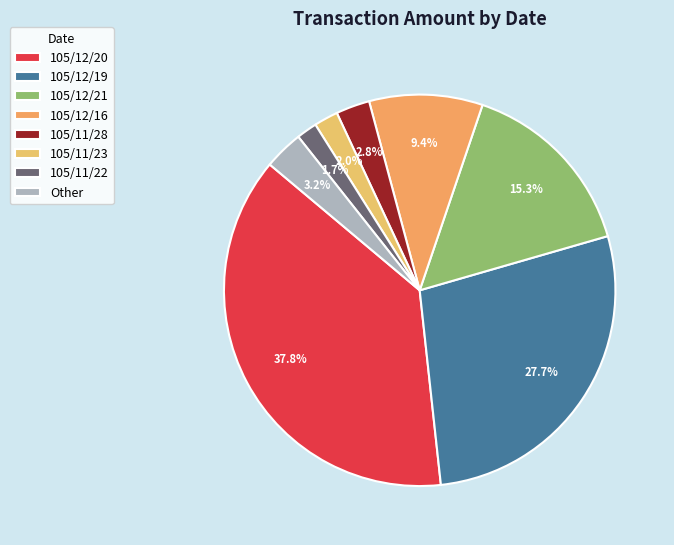

Count the number of slices in the pie.

8